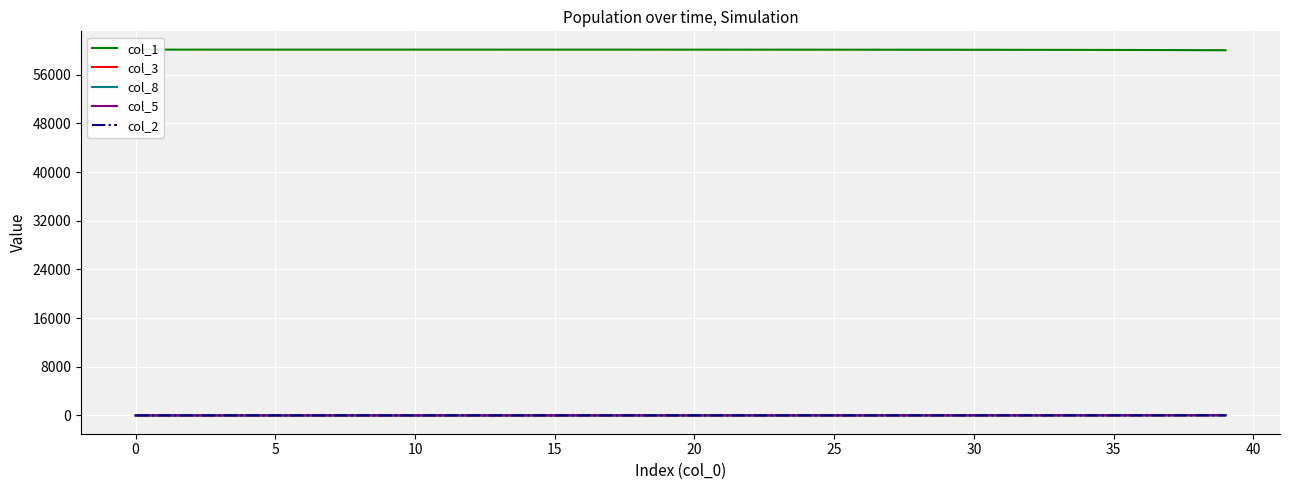

What is the value of the col_5 point at the 15th from the left?

0.6